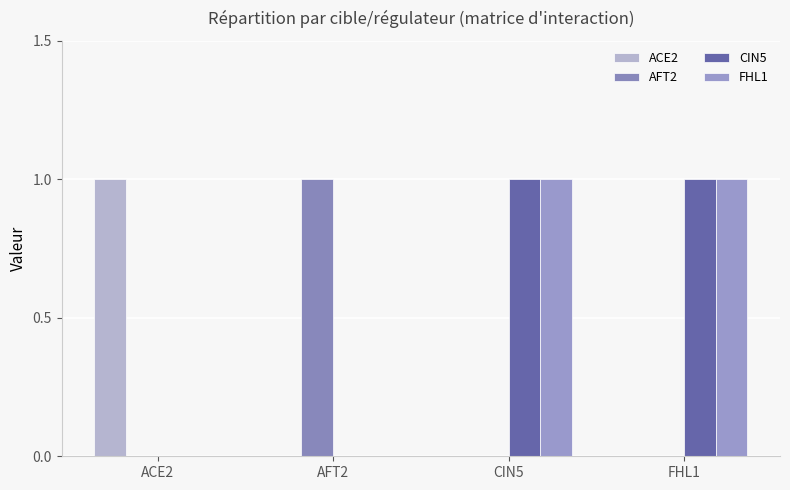

What is the total value across all series at AFT2?

1